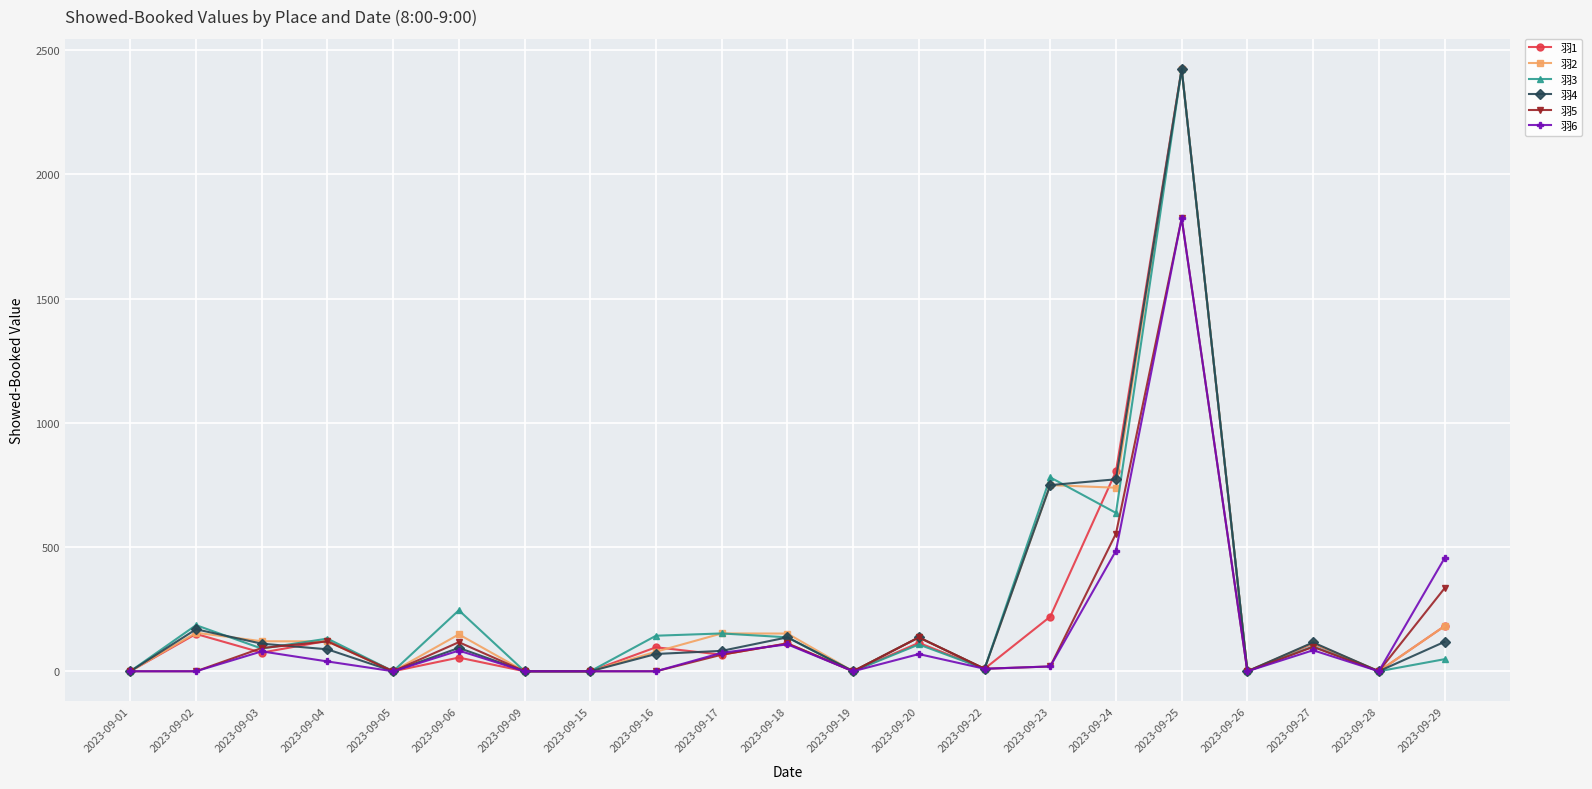

True or false: 羽2 has more than 2 interior local peaks.

True